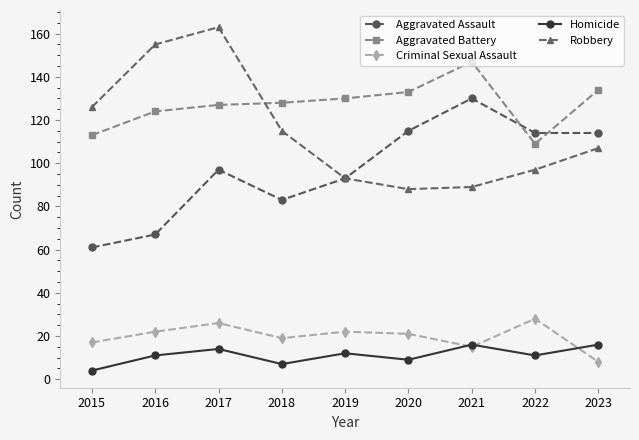

Reading left to right, what are all the values shown in this chart?

Aggravated Assault: 2015=61	2016=67	2017=97	2018=83	2019=93	2020=115	2021=130	2022=114	2023=114
Aggravated Battery: 2015=113	2016=124	2017=127	2018=128	2019=130	2020=133	2021=147	2022=109	2023=134
Criminal Sexual Assault: 2015=17	2016=22	2017=26	2018=19	2019=22	2020=21	2021=15	2022=28	2023=8
Homicide: 2015=4	2016=11	2017=14	2018=7	2019=12	2020=9	2021=16	2022=11	2023=16
Robbery: 2015=126	2016=155	2017=163	2018=115	2019=93	2020=88	2021=89	2022=97	2023=107